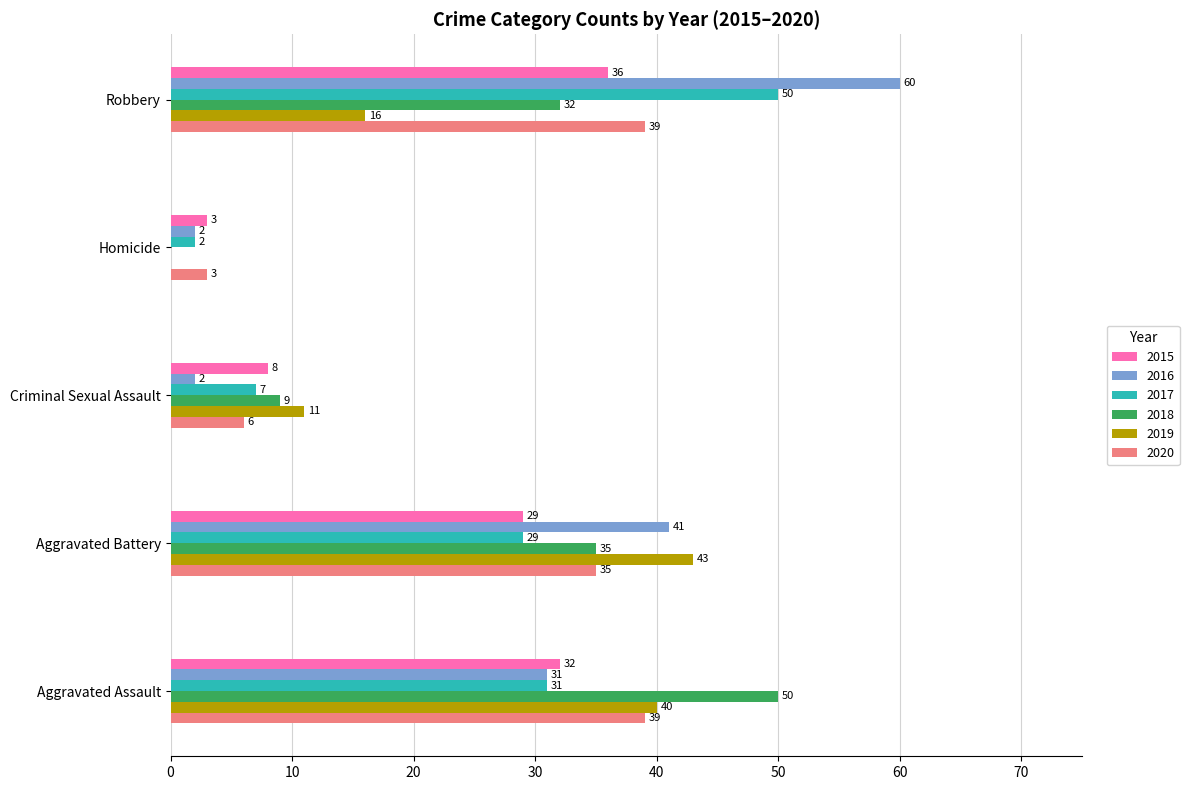

The 2020 series shows 39 at Robbery. True or false?

True